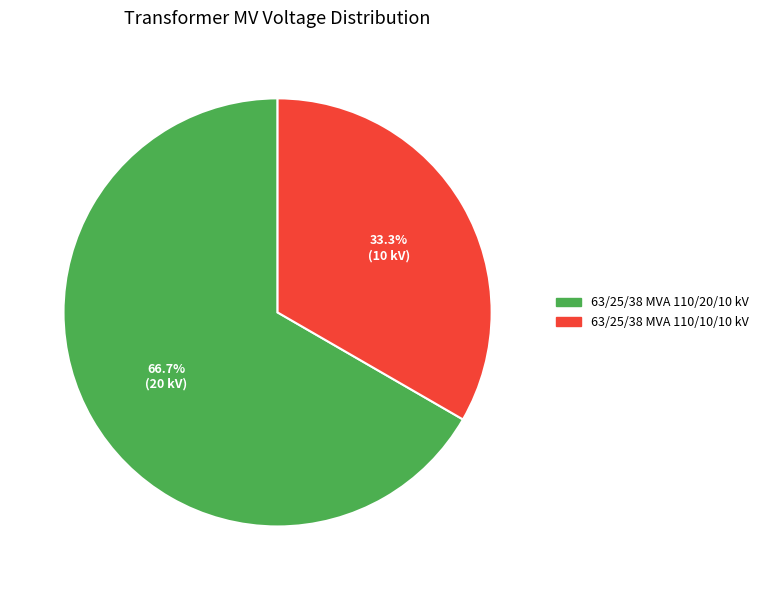

Is it true that 63/25/38 MVA 110/10/10 kV is 25% of the pie?

False